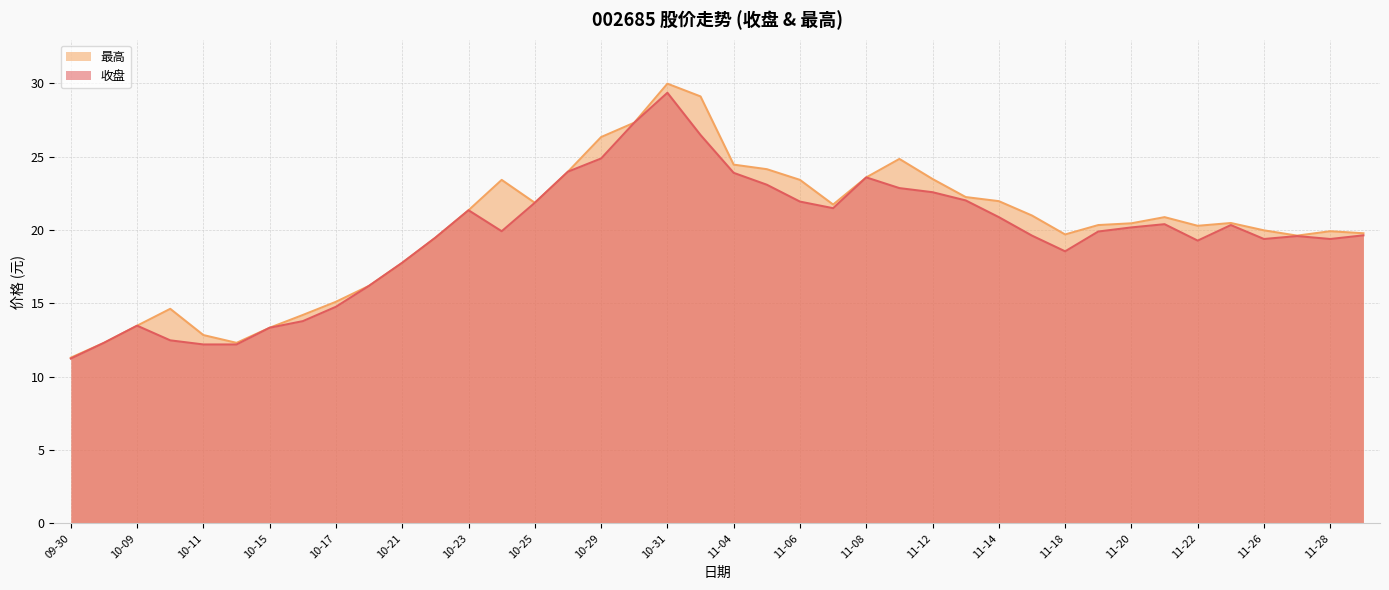

At which category is the sum across all series the highest?

10-31